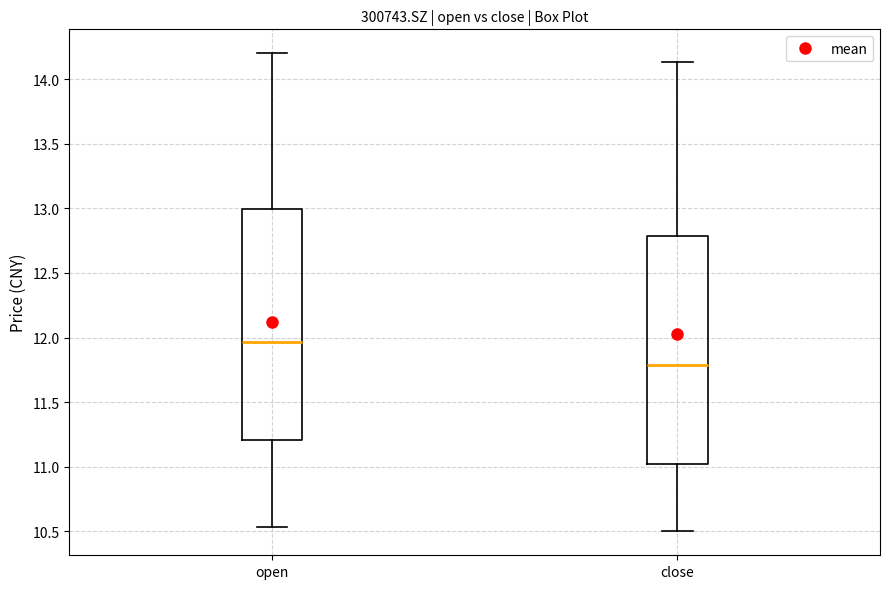

Which box's median line is the lowest?

close